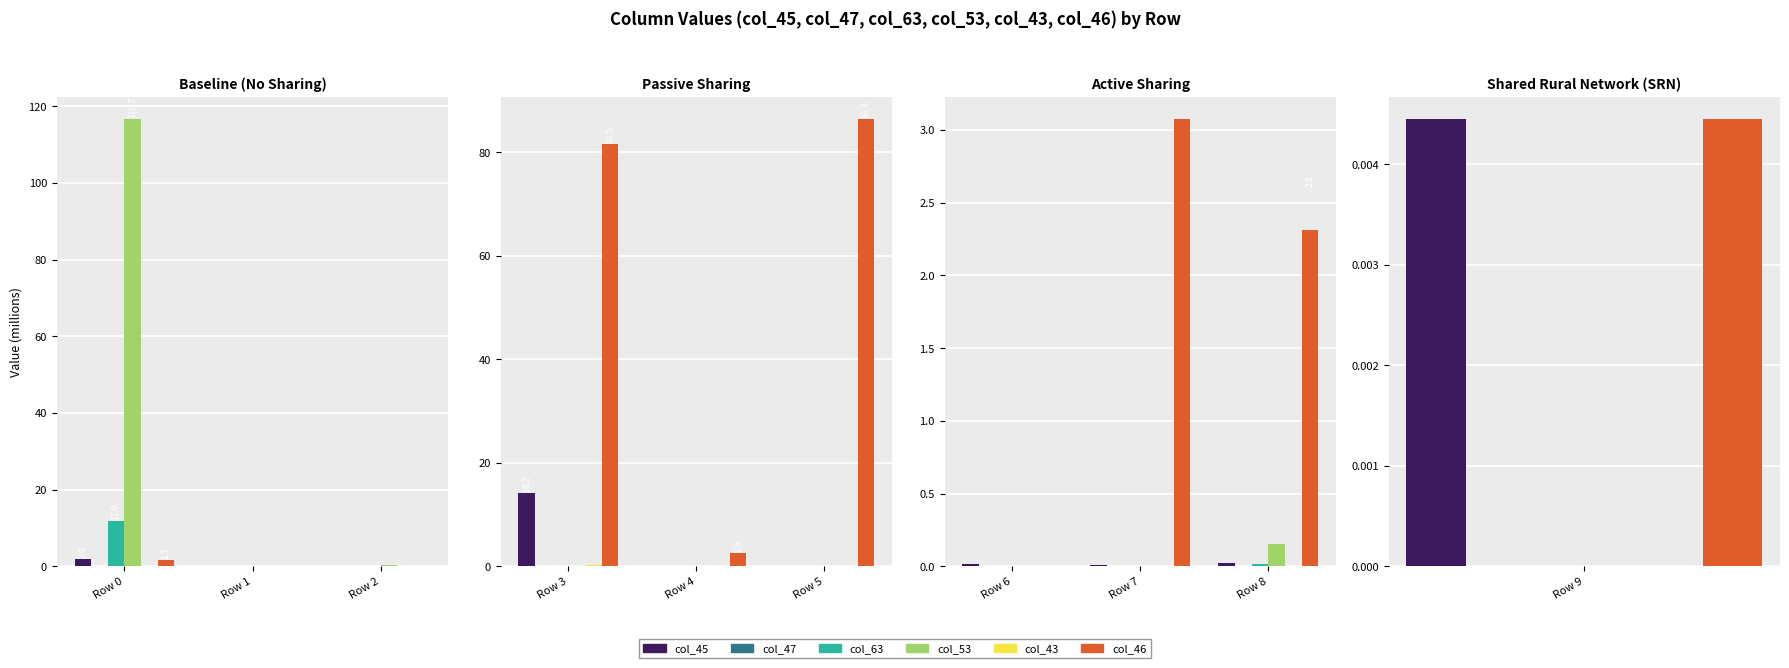

Between Row 7 and Row 8, which series saw the biggest shift?

col_46